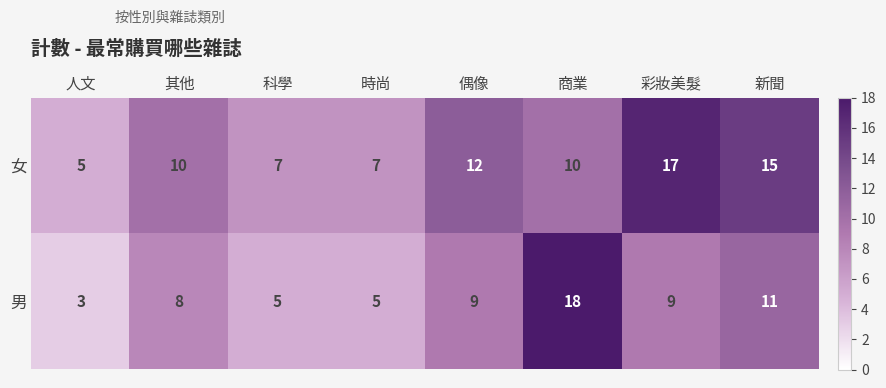

How many 男 values are between 5 and 11?

6